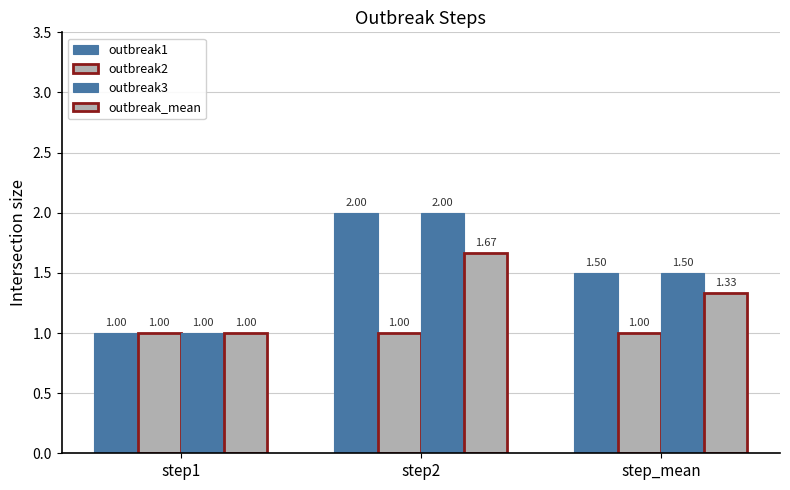

What is the value of the outbreak2 bar at the 1st from the left?

1.0